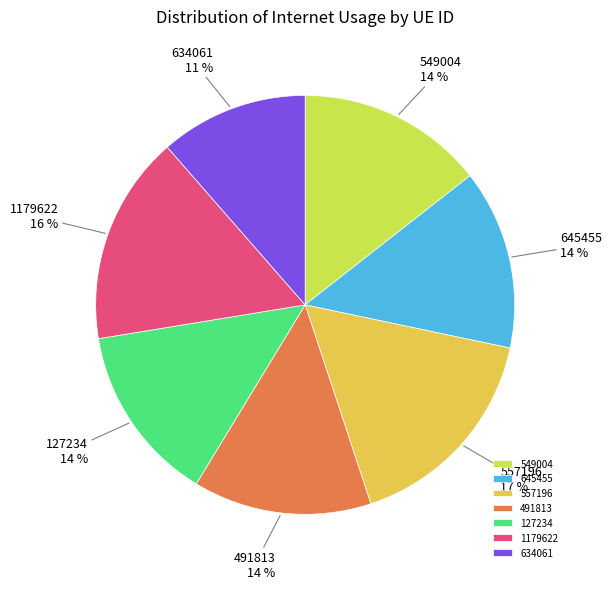

How many slices are in this pie chart?

7